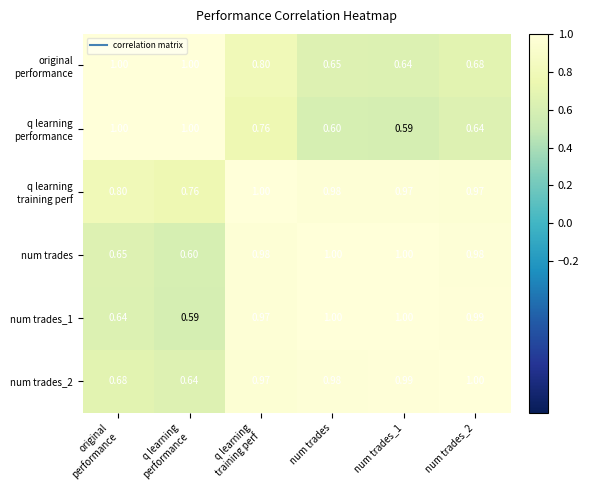

Which series has the largest range (max minus min)?

q learning performance